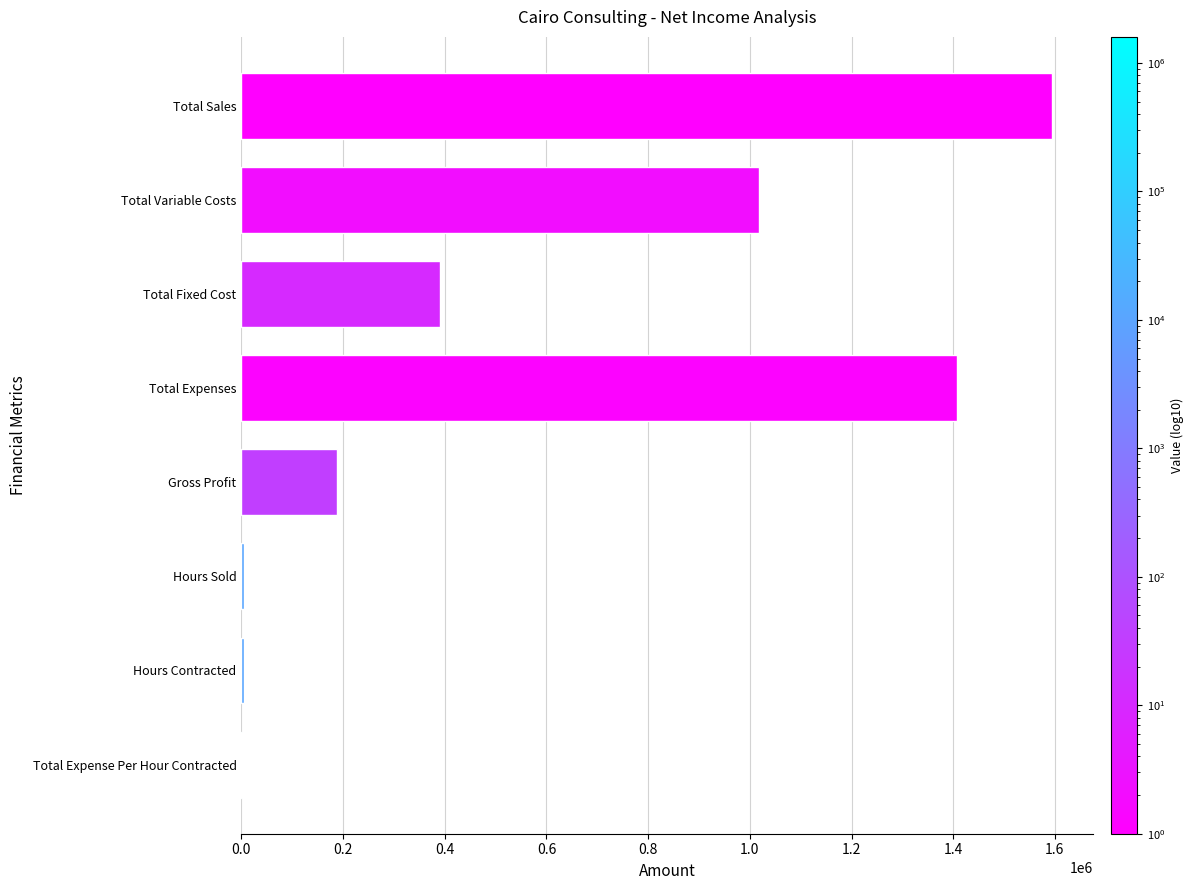

The chart shows a value of 316137.8 at Gross Profit. True or false?

False